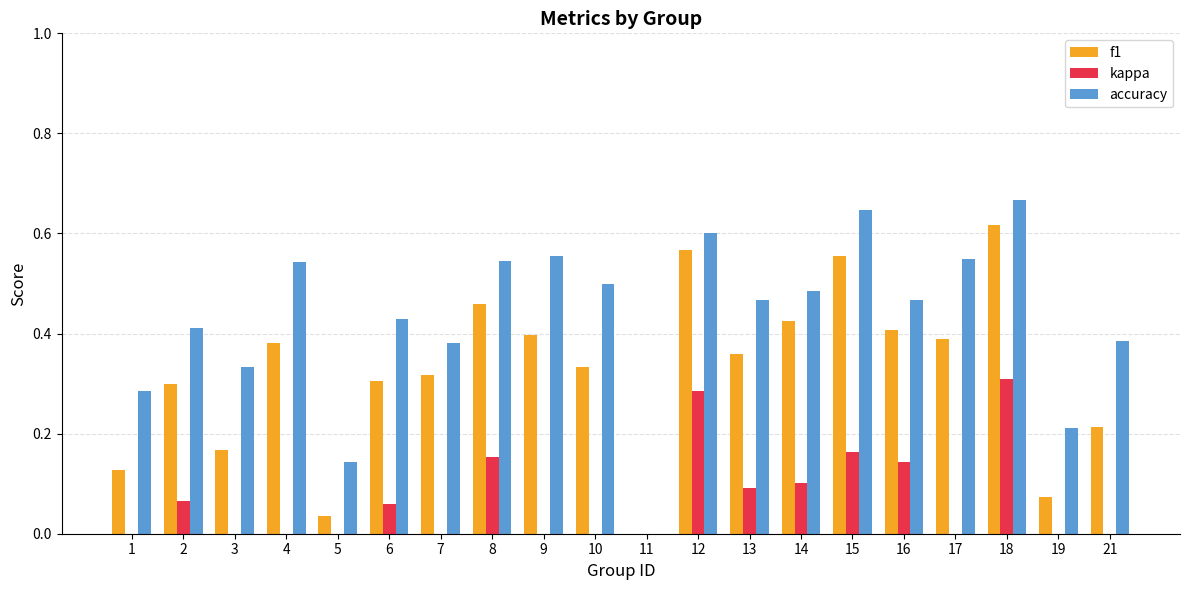

Where is f1 nearest to the value 0?

11